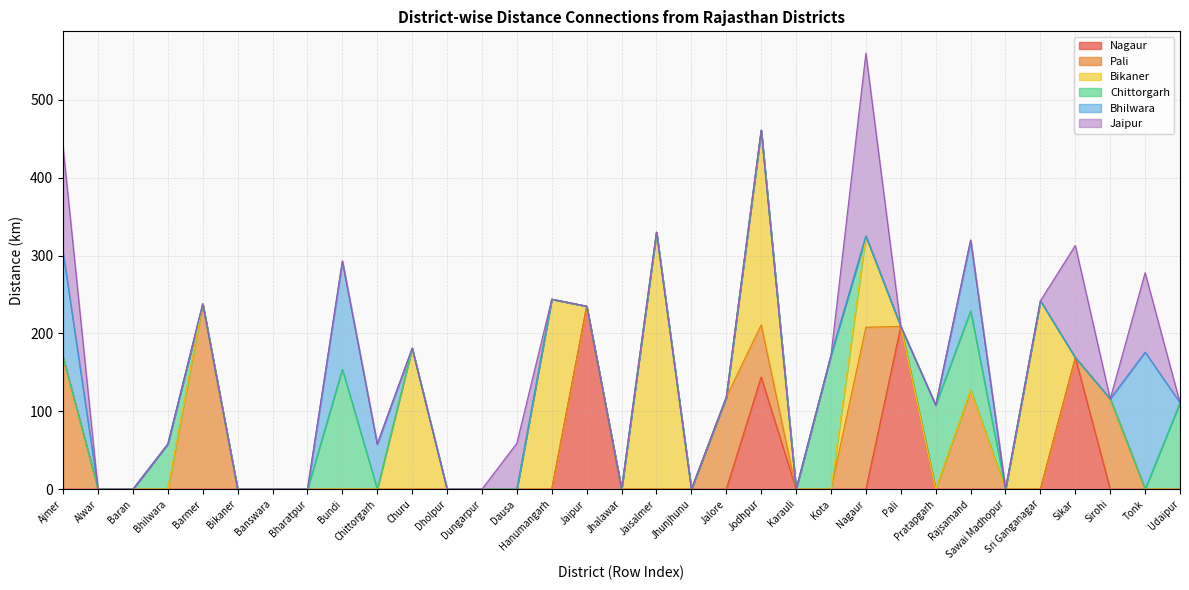

The value of Jaipur at Bhilwara is 0. True or false?

True